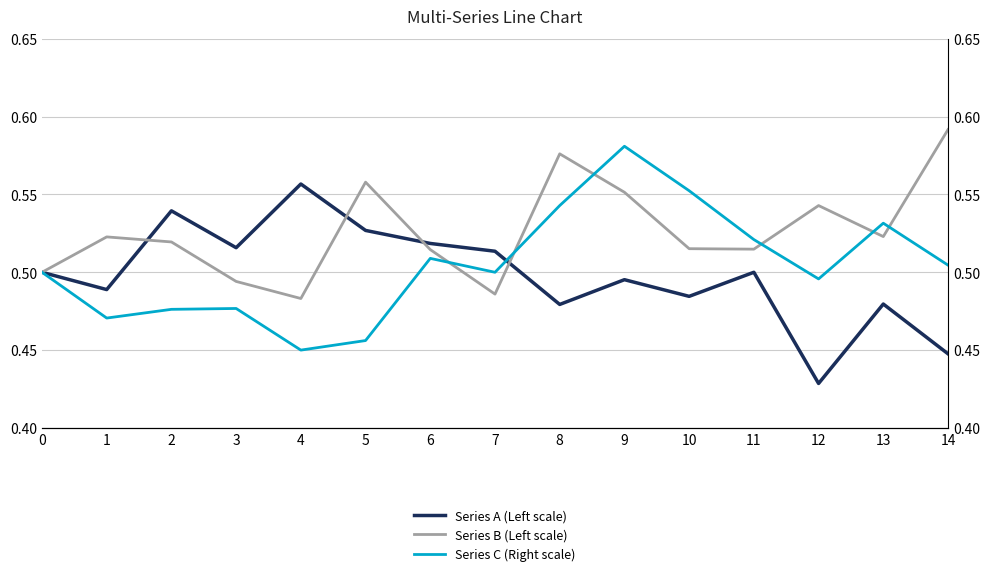

How many interior local peaks does the Series A (Left scale) series have?

5